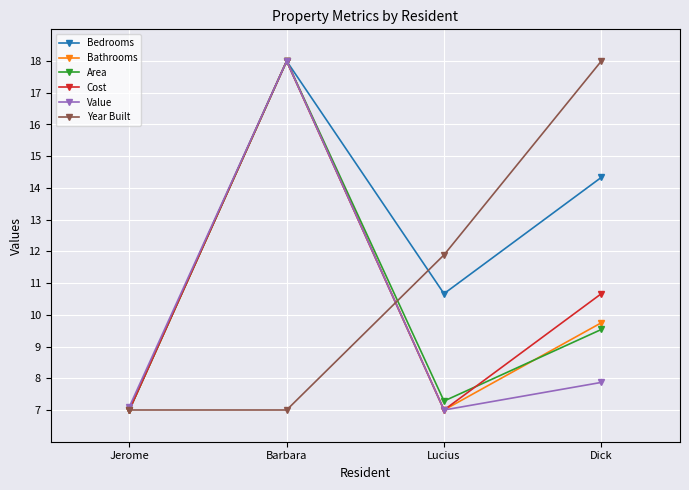

What is the sum of all Area values?

41.8